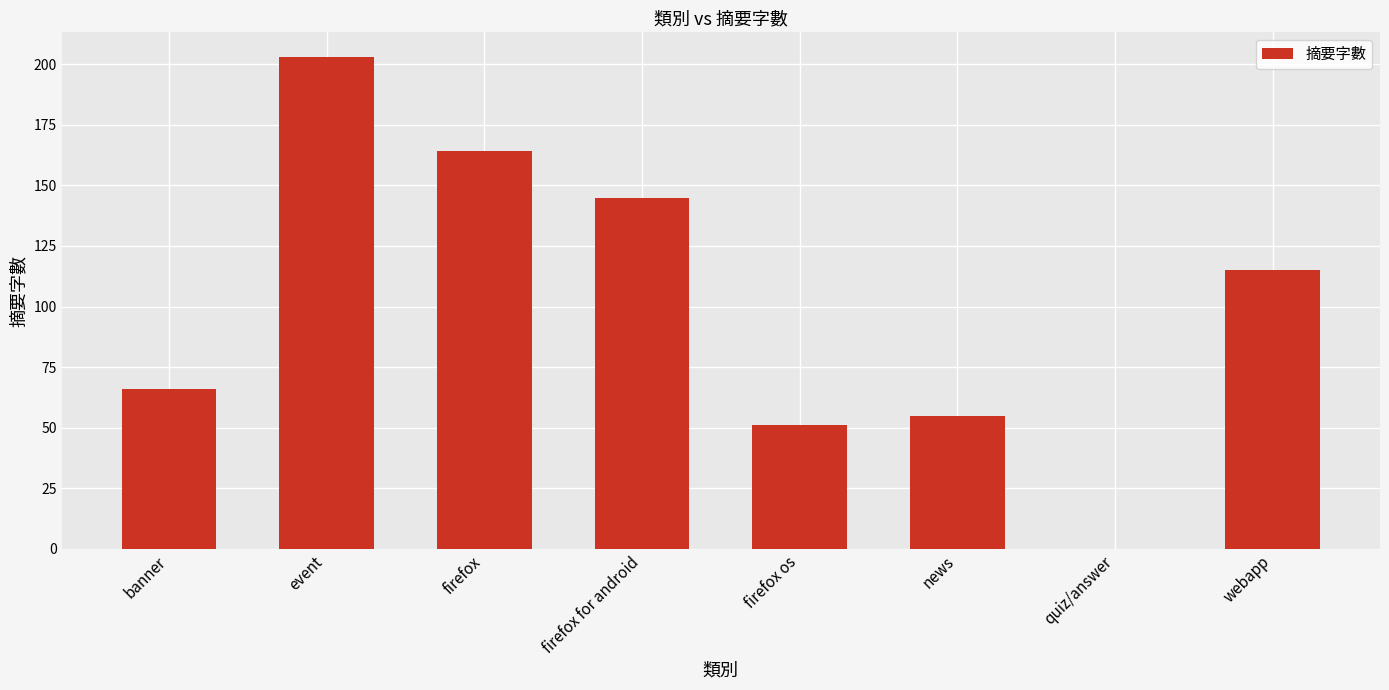

At which label does the data first exceed 115?

event